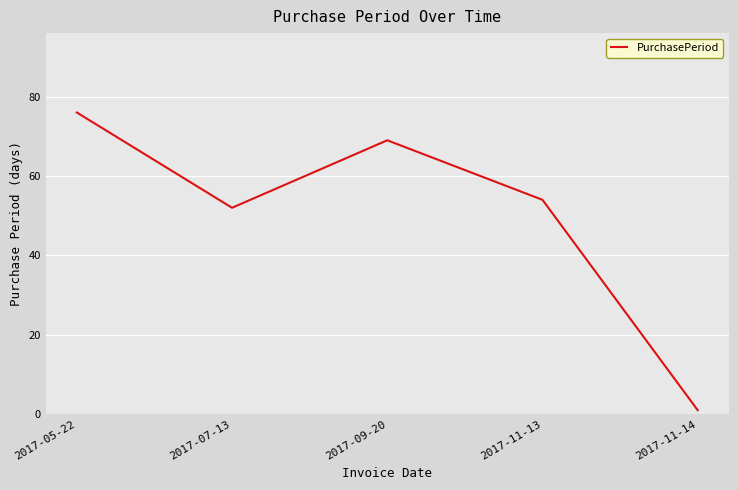

What is the smallest value displayed?

1